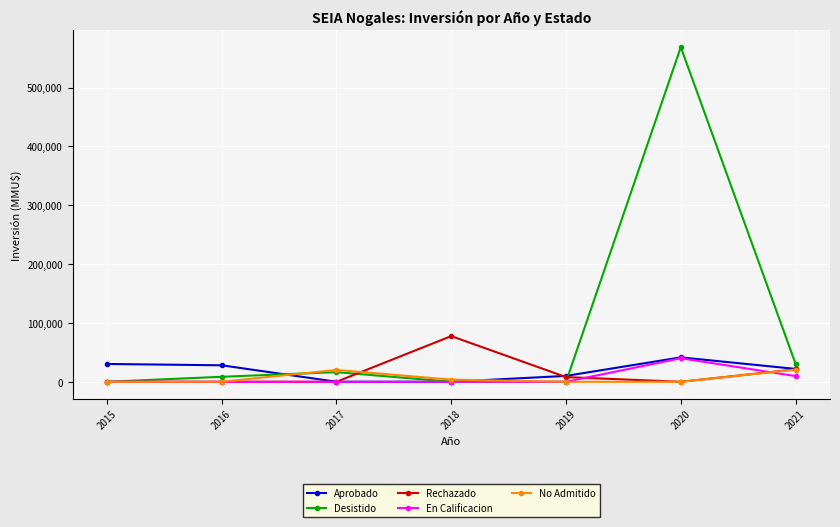

Where is the first local maximum for No Admitido?

2017